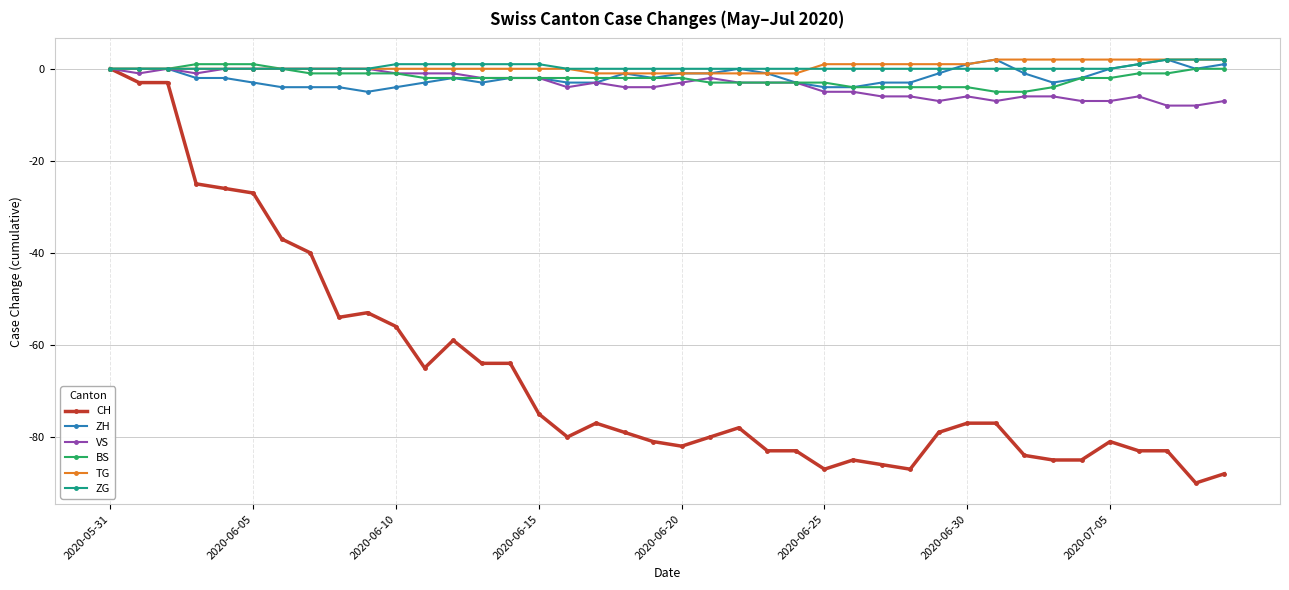

What is the value of the ZH point at the 27th from the left?

-4